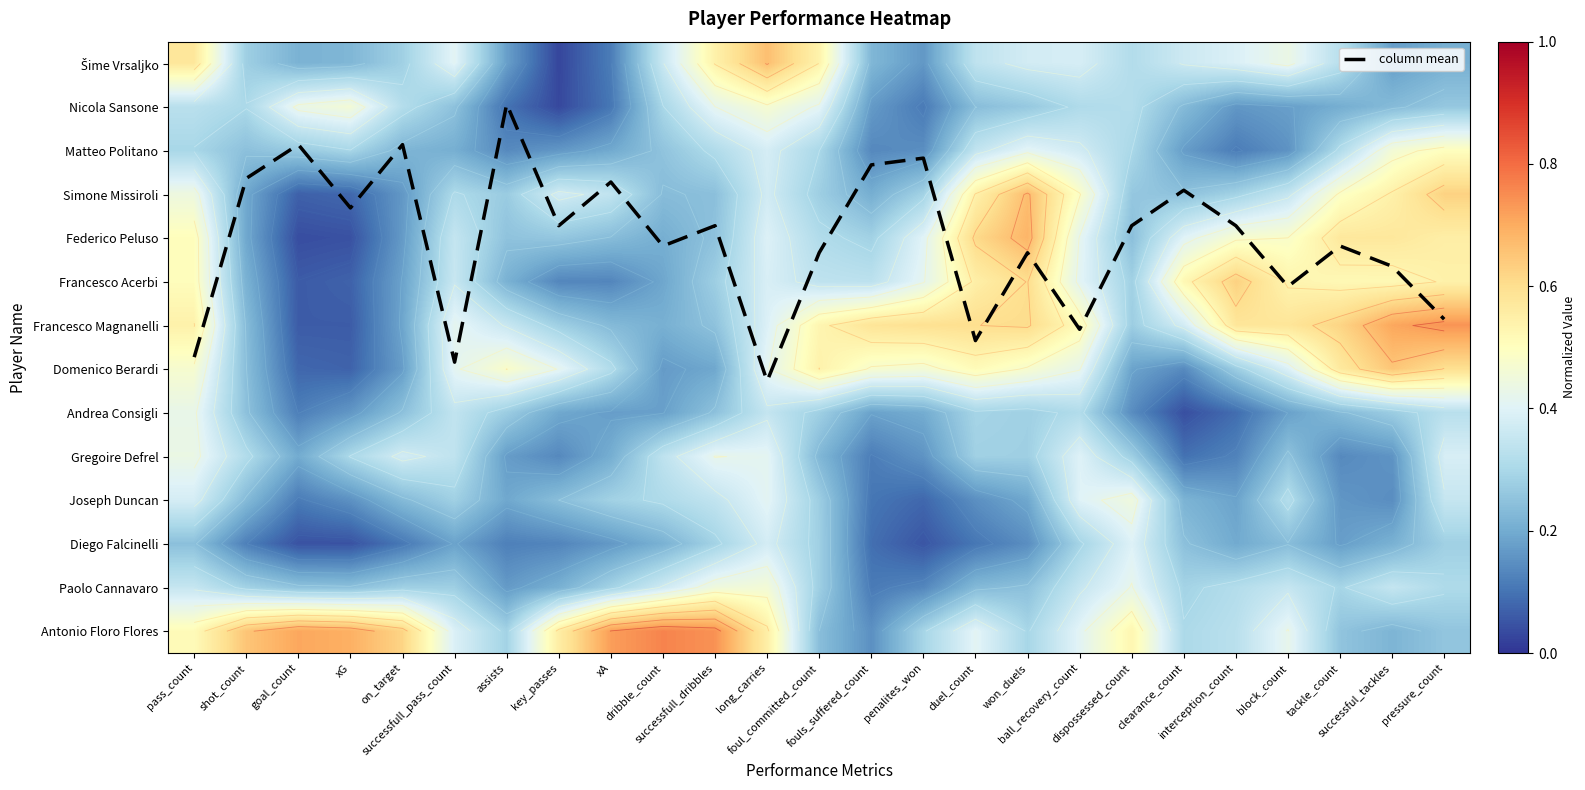

At pressure_count, list the series in order from largest to smallest.

column mean, Francesco Magnanelli, Simone Missiroli, Domenico Berardi, Federico Peluso, Francesco Acerbi, Matteo Politano, Gregoire Defrel, Joseph Duncan, Andrea Consigli, Paolo Cannavaro, Diego Falcinelli, Nicola Sansone, Antonio Floro Flores, Šime Vrsaljko